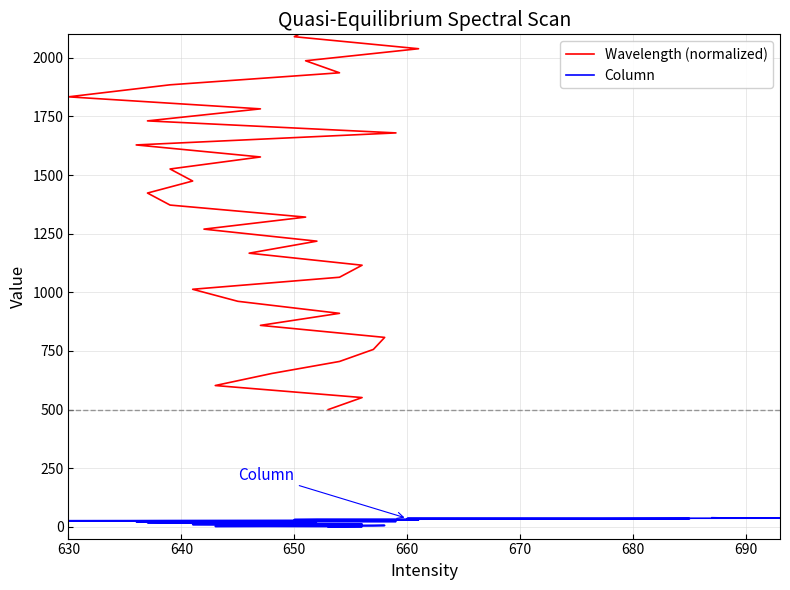

True or false: Wavelength (normalized) and Column intersect in this chart.

False